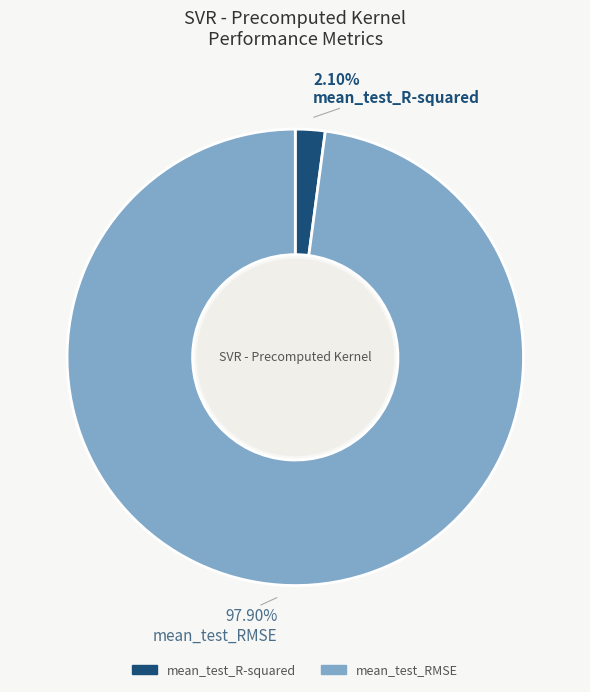

Do mean_test_R-squared and mean_test_RMSE together represent more than half of the pie?

Yes